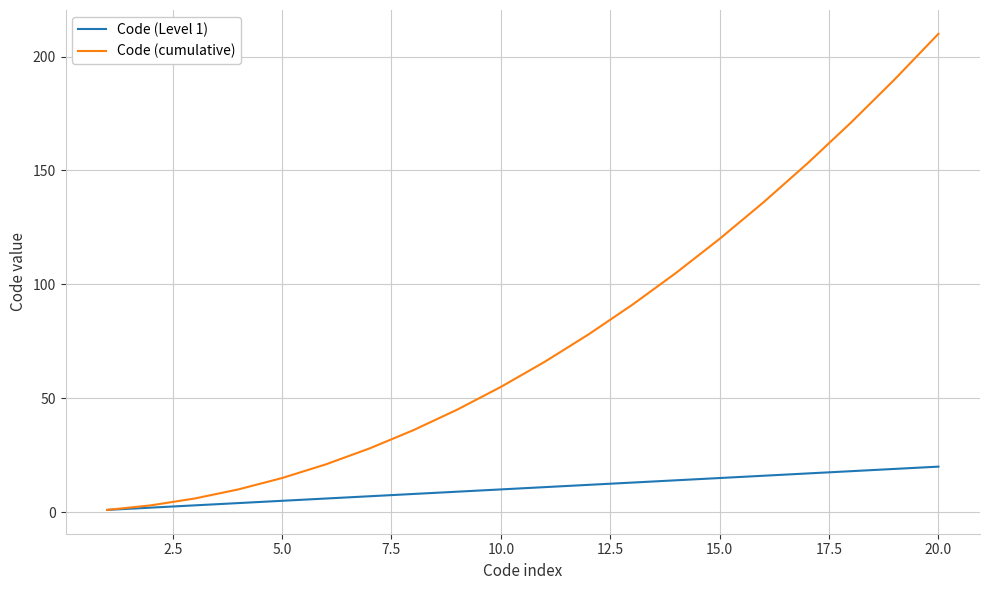

Which series has the largest range (max minus min)?

Code (cumulative)